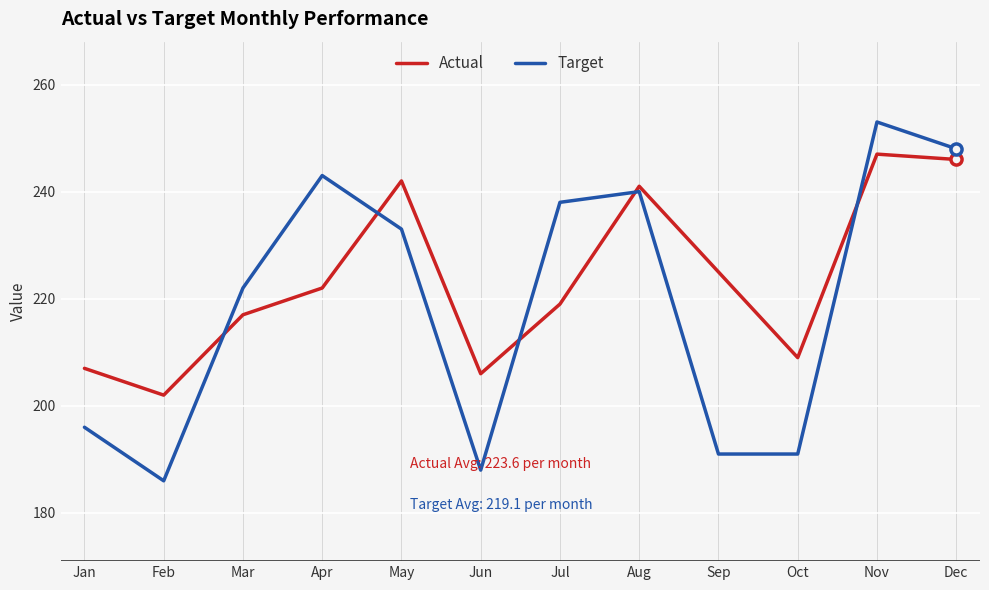

Where is Actual nearest to the value 224?

Sep